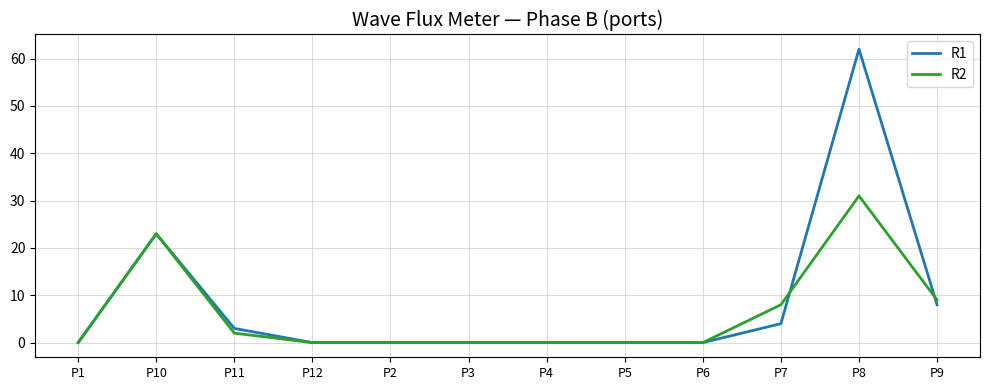

What is the difference between the maximum and minimum values in the R1 series?

62